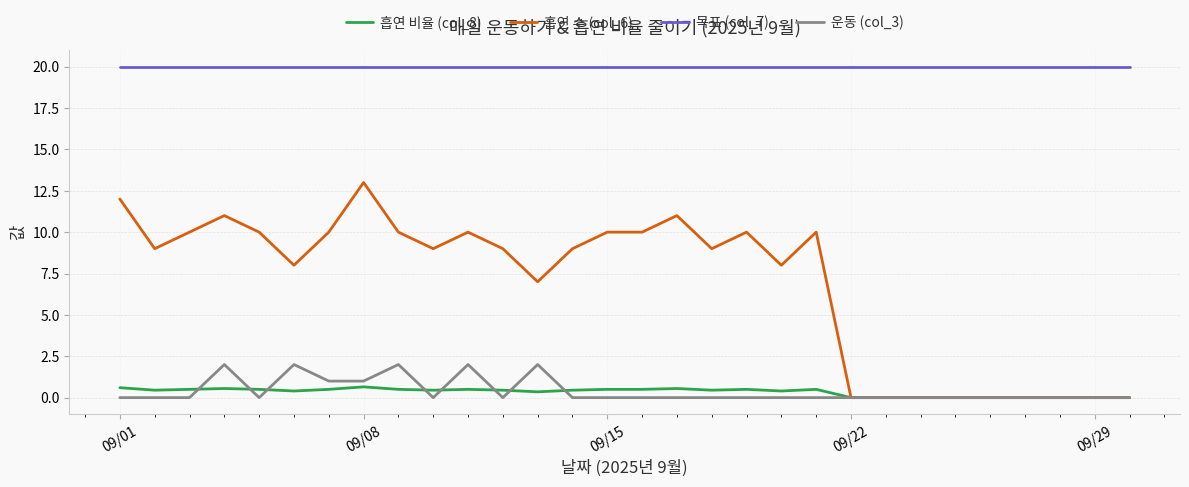

Which series has the widest spread of values?

흡연 수 (col_6)